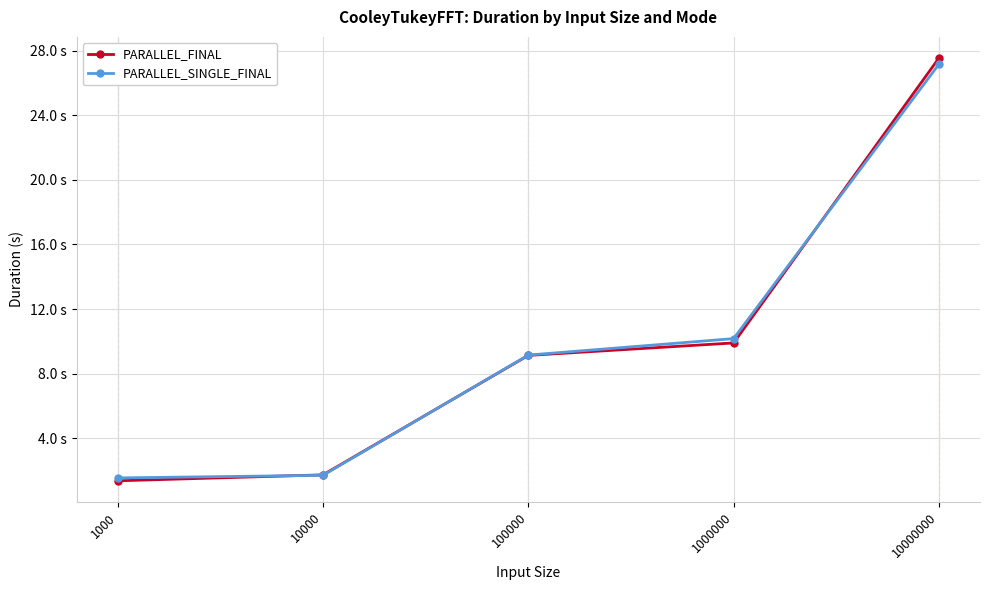

Which series changed the most between 100000 and 10000000?

PARALLEL_FINAL